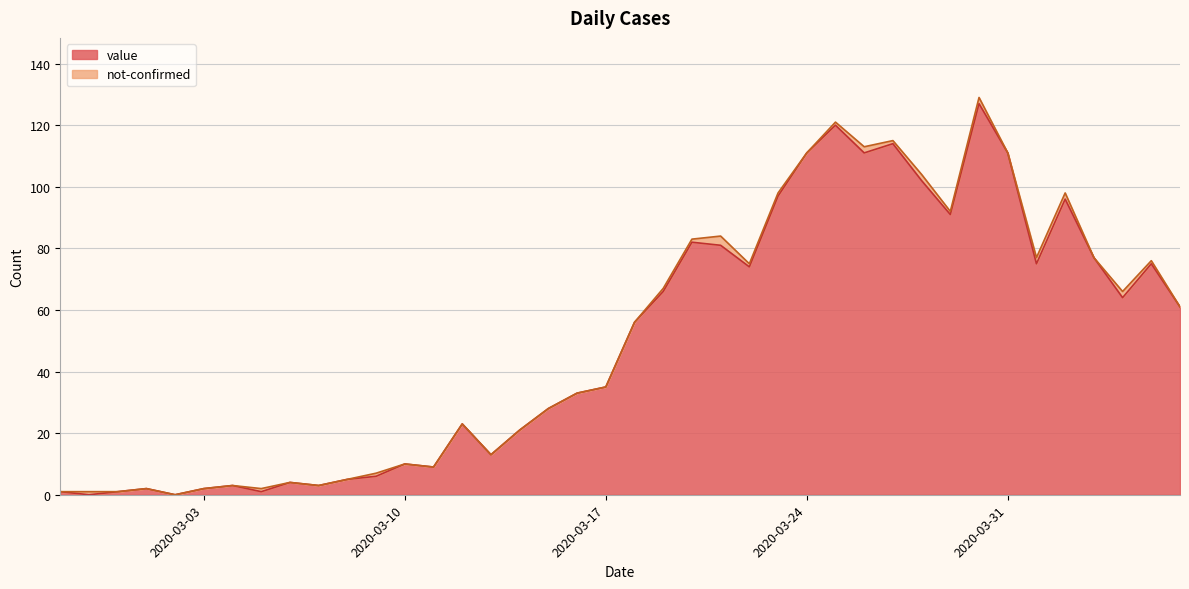

Which has a higher value, 2020-03-02 or 2020-03-30?

2020-03-30